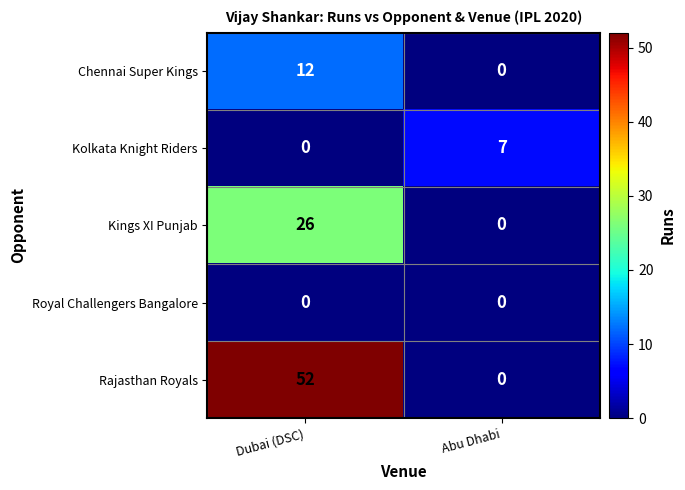

At how many categories does at least one series exceed 29?

1